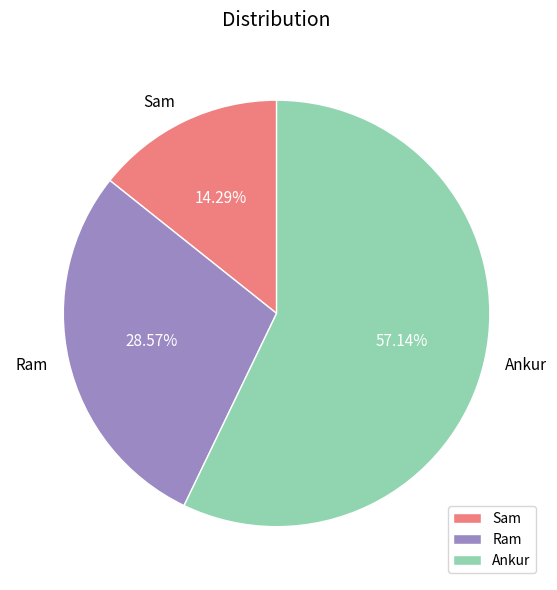

Rank the categories by value from lowest to highest.

Sam, Ram, Ankur